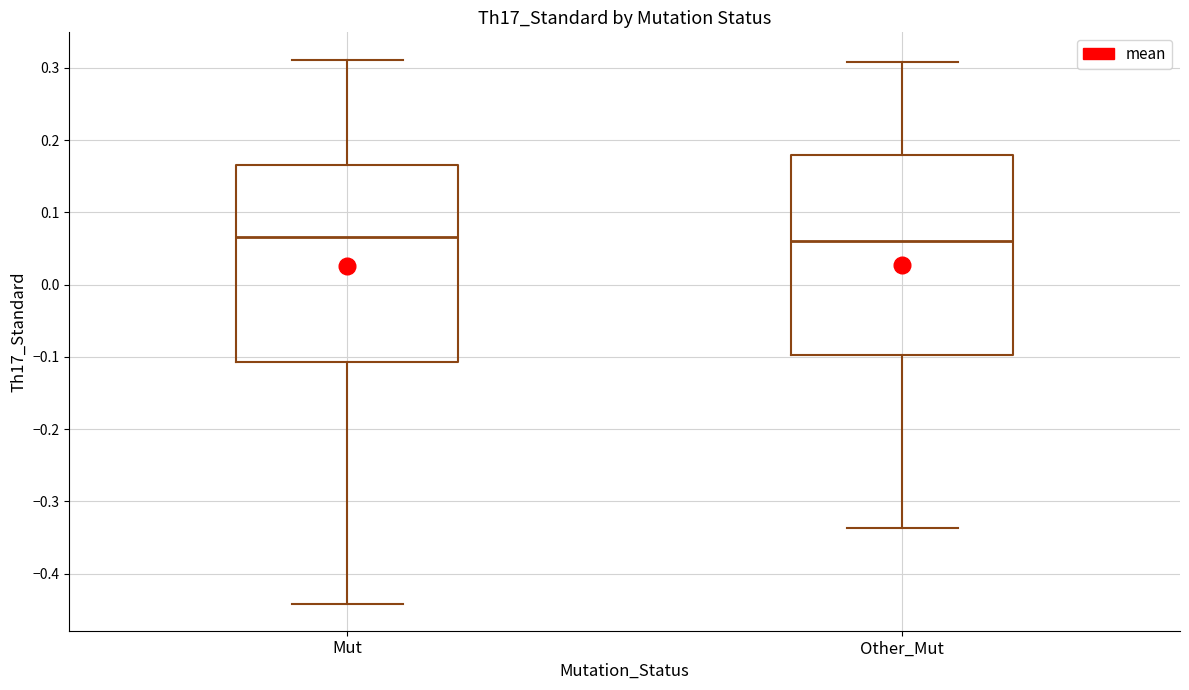

Reading left to right, transcribe this box plot: for each box, give where its median line is, the range the box spans, and where its two whiskers end, as read against the y-axis. The values are not printed on the chart, so give them approximately, as read against the axis.

Mut: median 0.07, box -0.11 to 0.17, whiskers -0.44 to 0.31
Other_Mut: median 0.06, box -0.10 to 0.18, whiskers -0.34 to 0.31